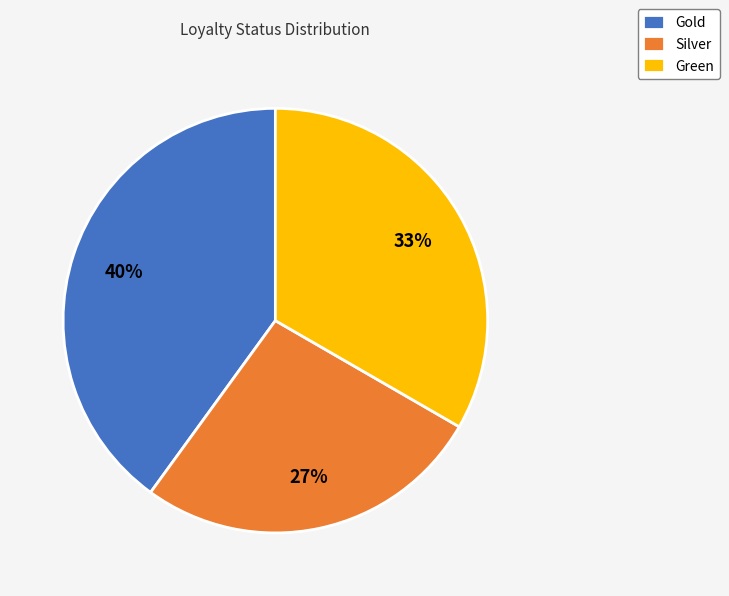

Is the sum of Green and Gold greater than half?

Yes